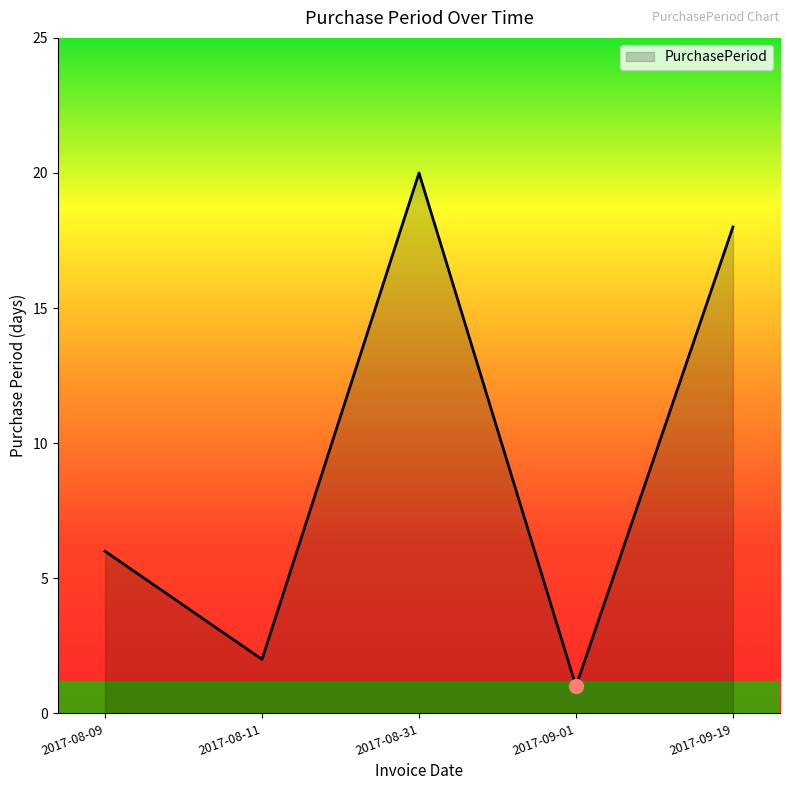

What is the change in value from 2017-08-09 to 2017-08-31?

+14